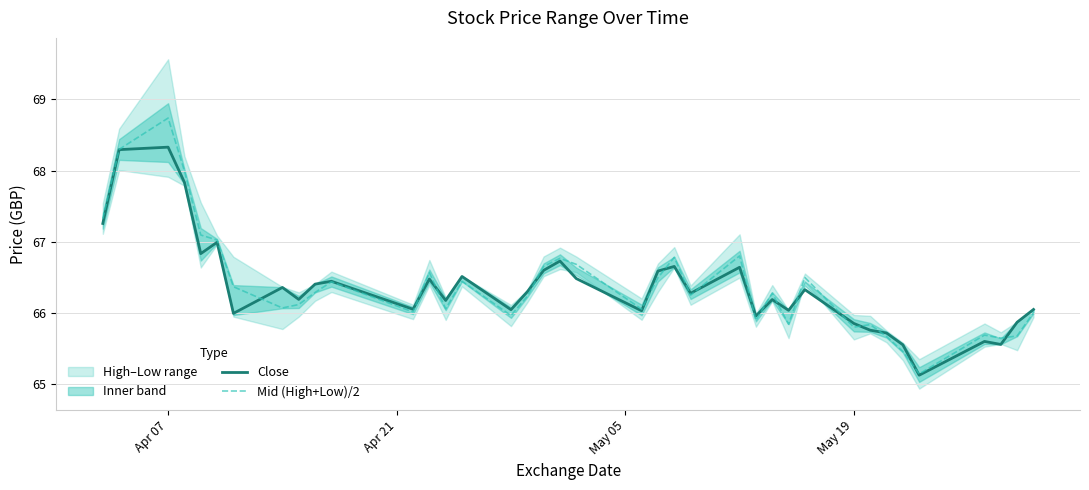

Reading left to right, what are all the values shown in this chart?

Close: 67.3	68.3	68.3	67.8	66.8	67.0	66.0	66.4	66.2	66.4	66.4	66.1	66.5	66.2	66.5	66.0	66.3	66.6	66.7	66.5	66.0	66.6	66.7	66.3	66.6	66.0	66.2	66.0	66.3	65.9	65.8	65.7	65.6	65.1	65.6	65.6	65.9	66.0
Mid (High+Low)/2: 67.3	68.3	68.7	68.0	67.1	67.0	66.4	66.1	66.1	66.3	66.4	66.0	66.6	66.1	66.4	66.0	66.2	66.7	66.8	66.7	66.1	66.5	66.8	66.3	66.8	65.9	66.3	65.8	66.5	65.8	65.8	65.7	65.5	65.1	65.7	65.6	65.7	66.0